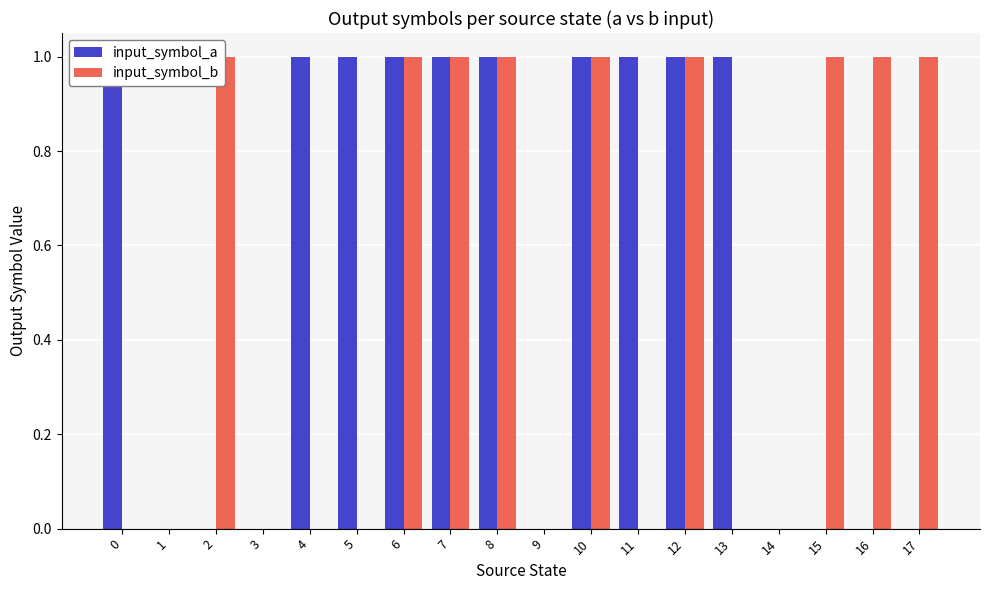

What is the difference between the maximum and minimum values in the input_symbol_b series?

1